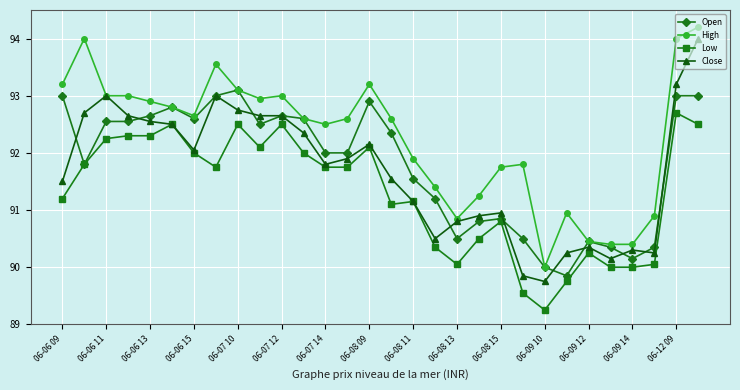

At how many categories does at least one series exceed 89?

30